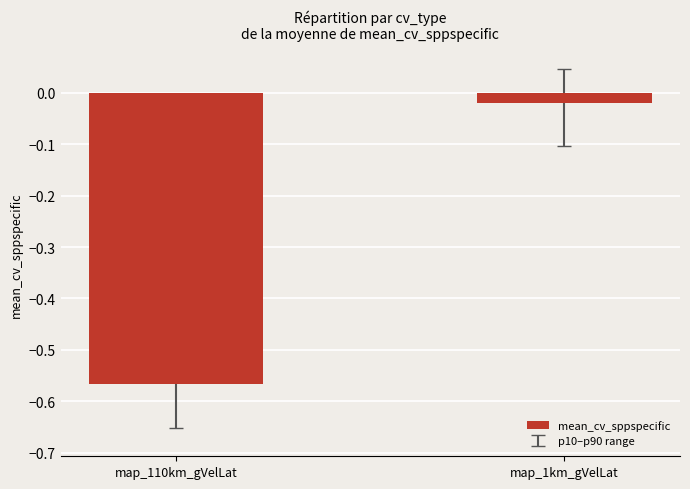

How many bars are there in total?

2